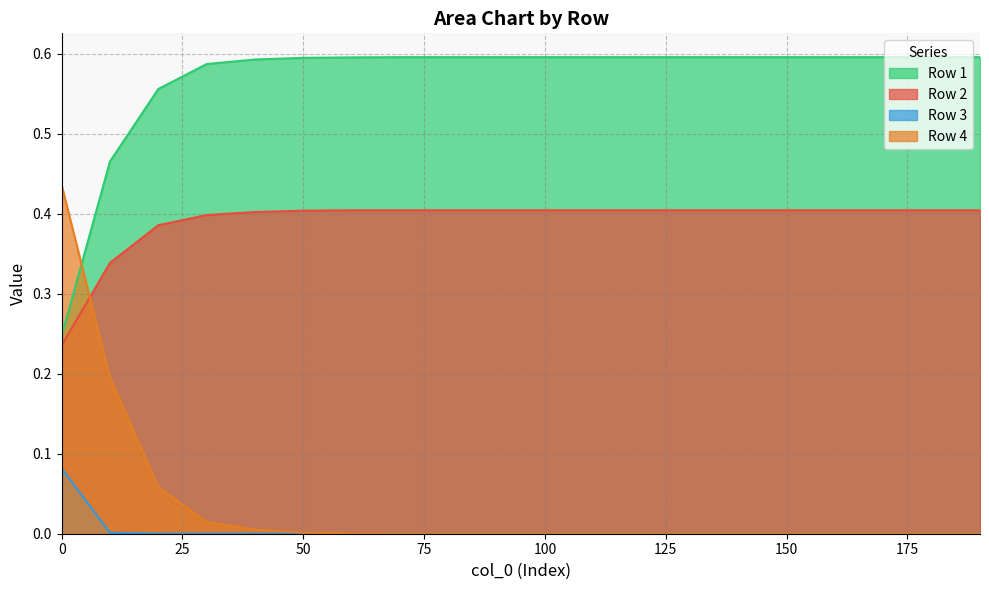

What is the difference between the highest and lowest values at 150?

0.6